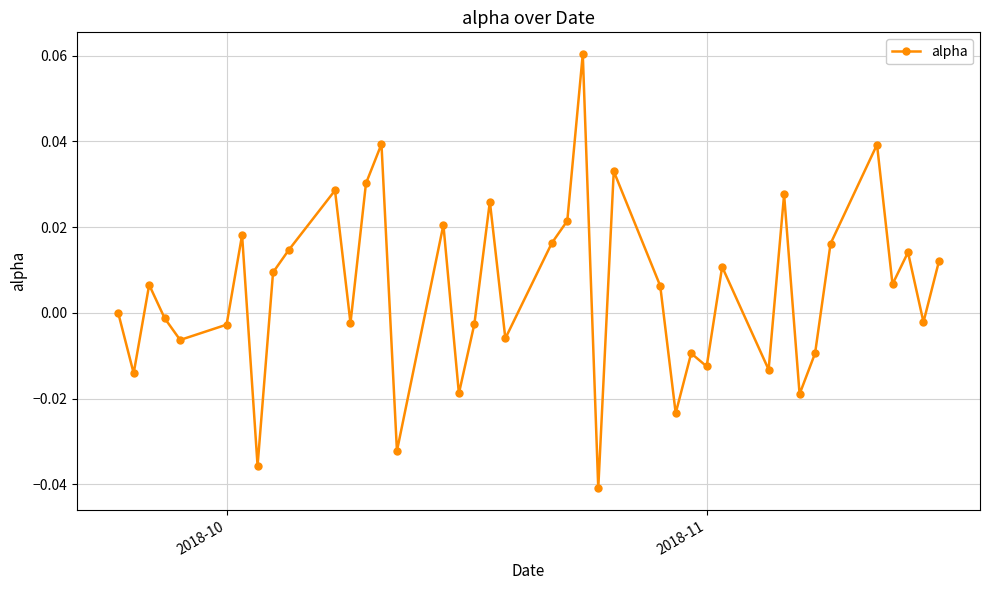

How many points are higher than both their immediate neighbors (excluding endpoints)?

13